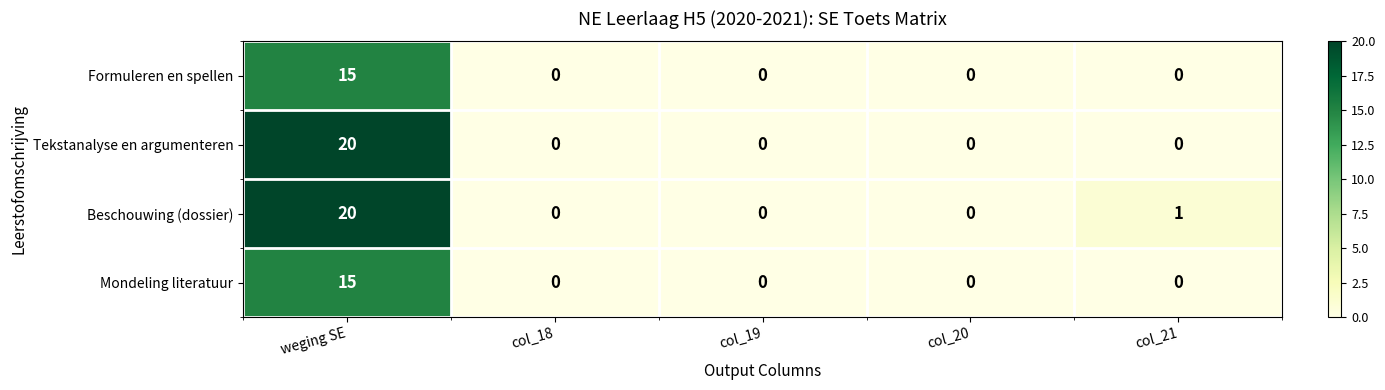

How many values in Beschouwing (dossier) are above zero?

2